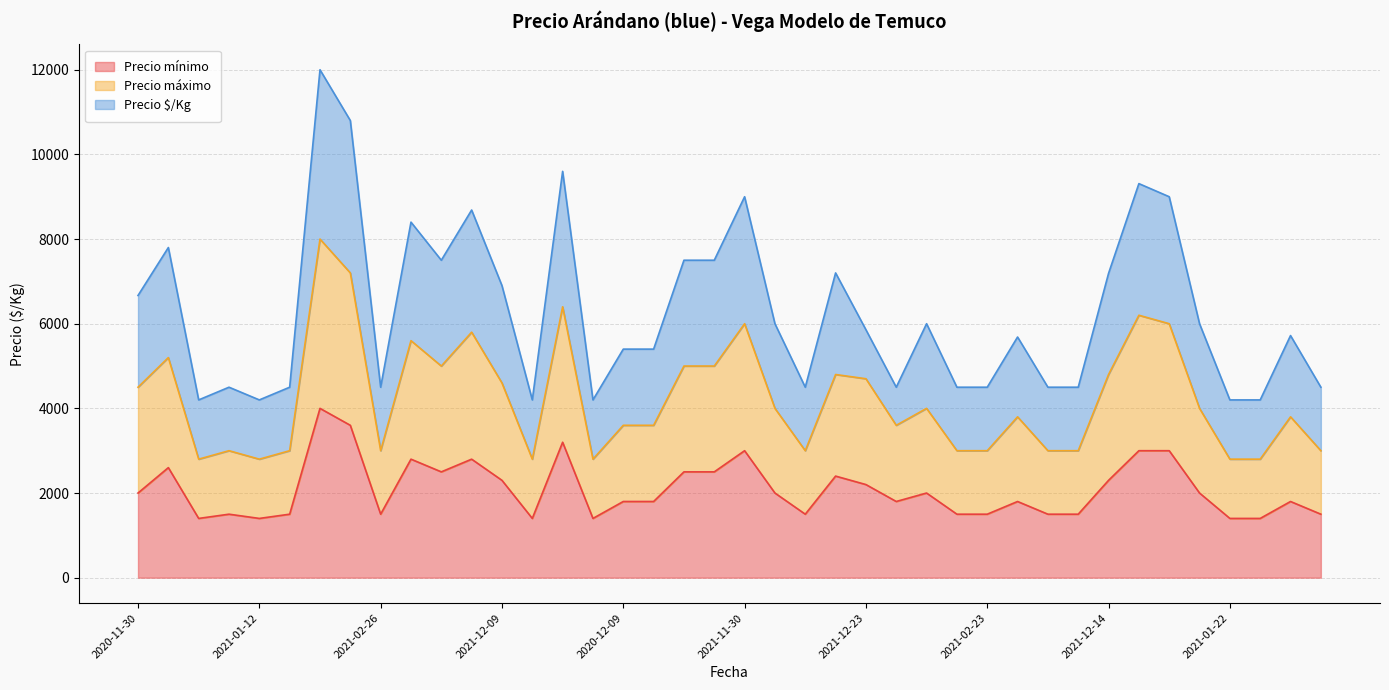

What is the highest value of the Precio mínimo series?

4000